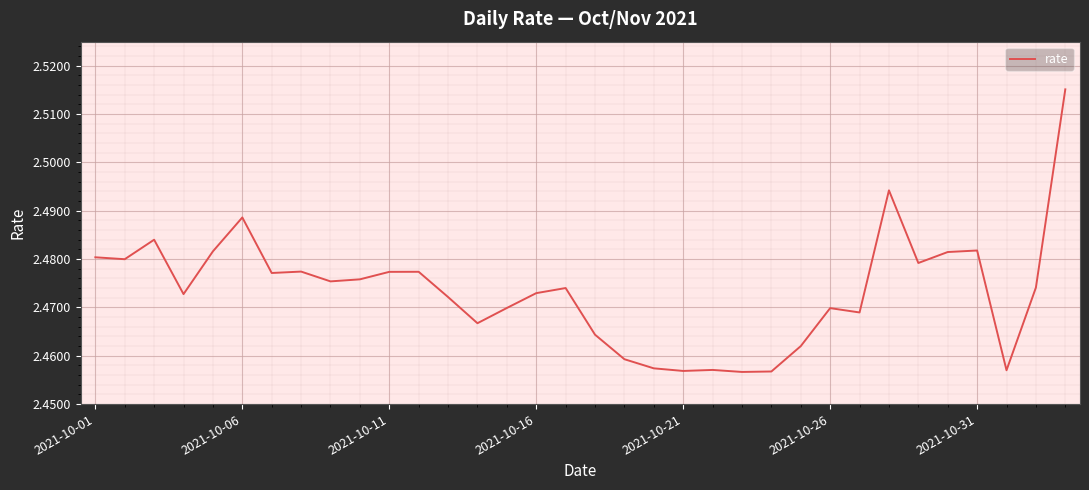

How many values are between 2 and 3?

34